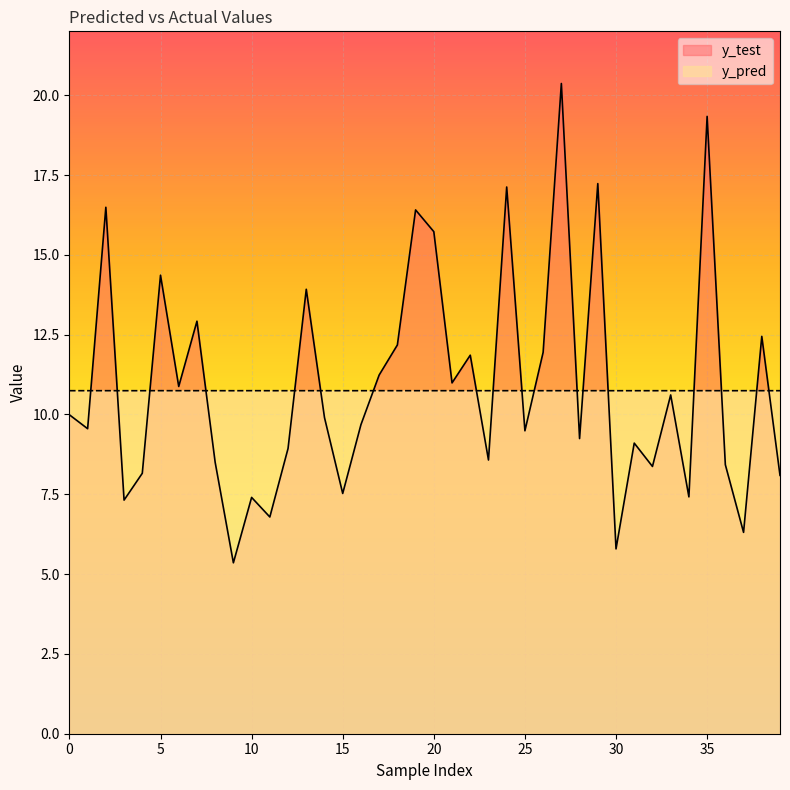

At which category is the sum across all series the highest?

27